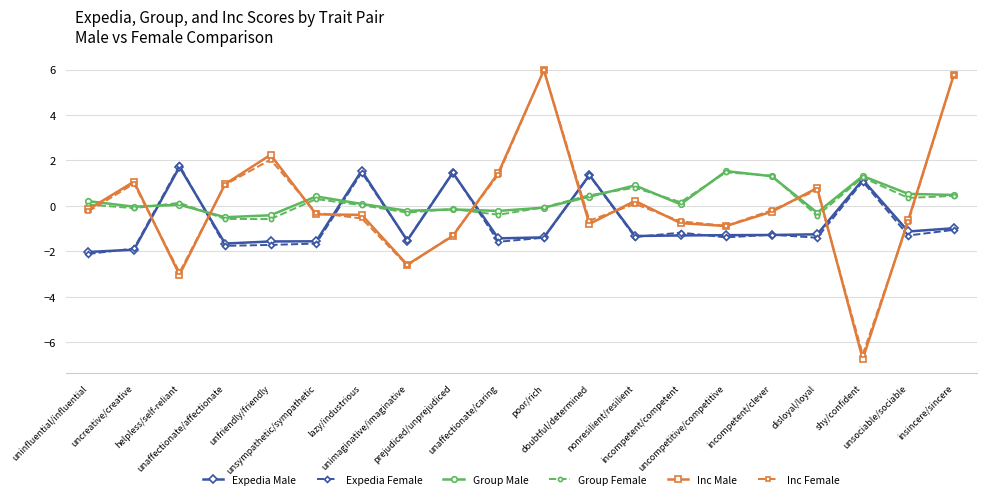

True or false: Group Male and Inc Male cross at least once.

True